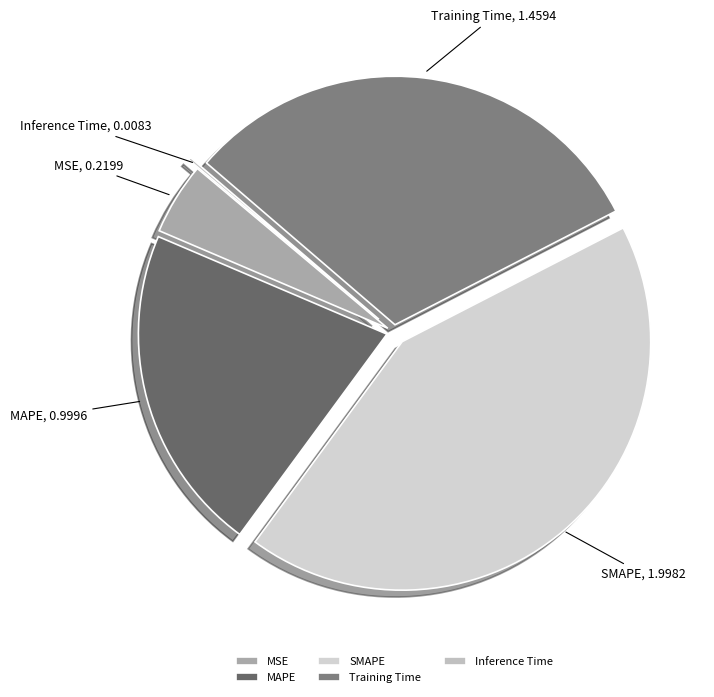

Combined, do Training Time and MSE account for over 50%?

No